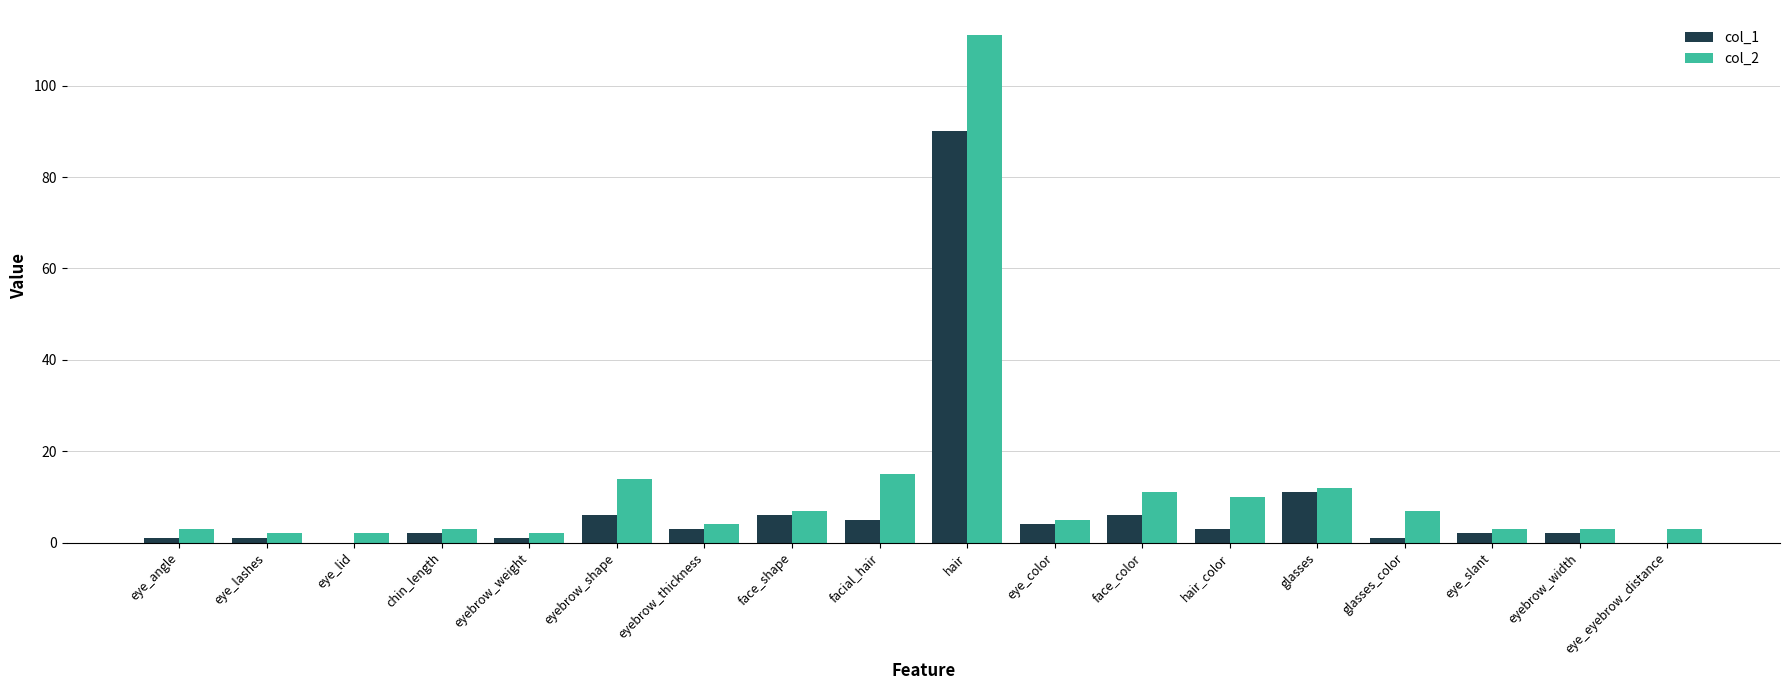

Reading left to right, extract all data points from this chart.

col_1: 1	1	0	2	1	6	3	6	5	90	4	6	3	11	1	2	2	0
col_2: 3	2	2	3	2	14	4	7	15	111	5	11	10	12	7	3	3	3